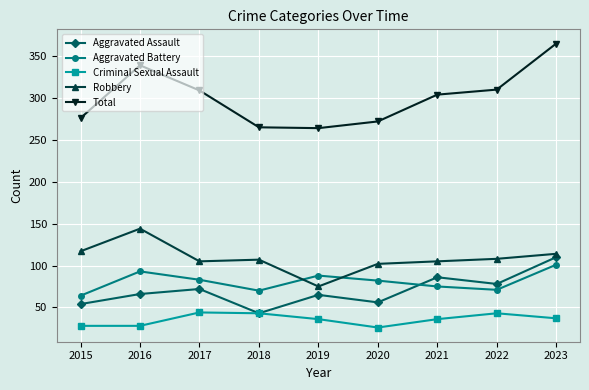

Read the Criminal Sexual Assault value at 2021.

36